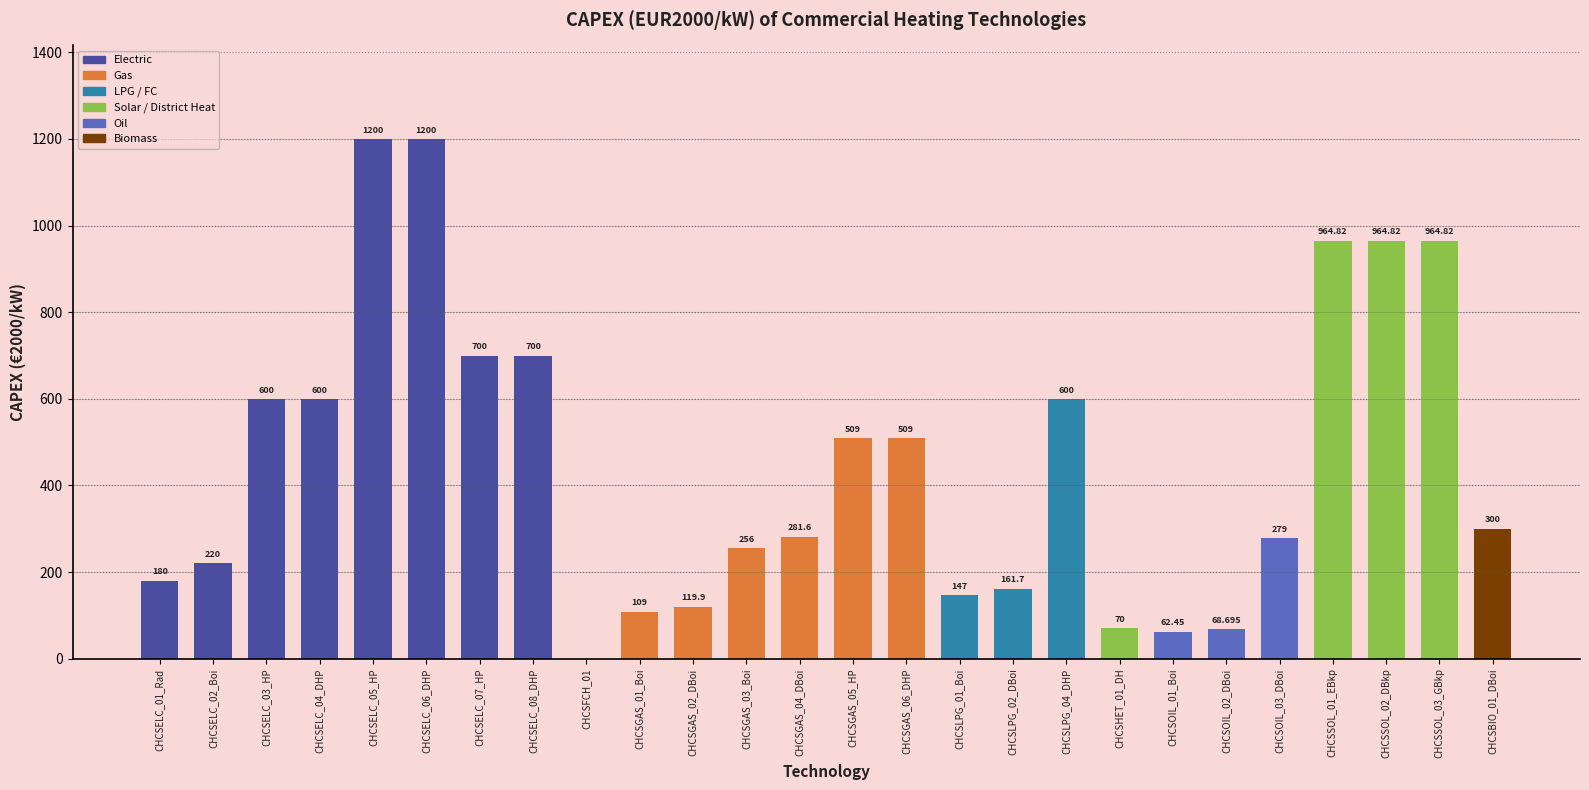

Count the number of categories in the chart.

26